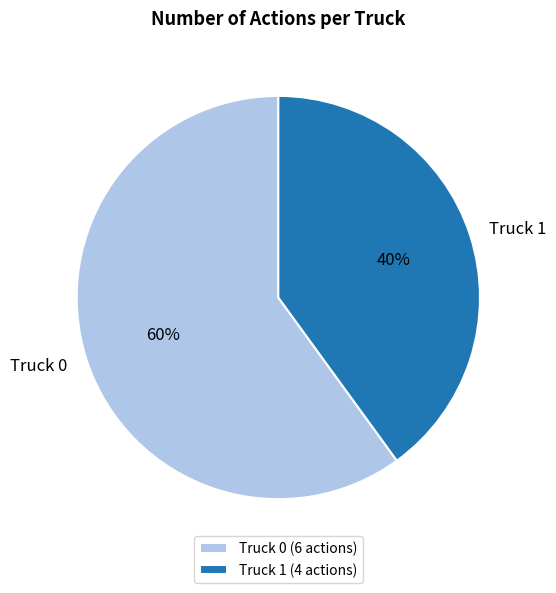

Is Truck 1 the majority of the pie?

No